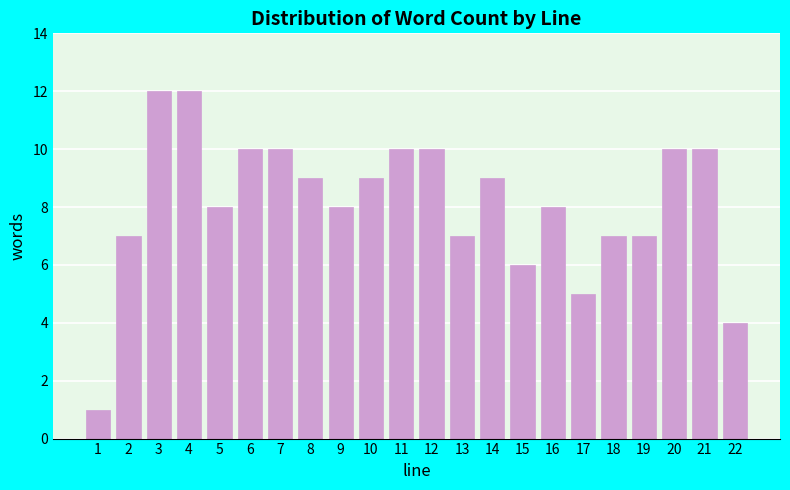

Reading left to right, extract all data points from this chart.

1=1	2=7	3=12	4=12	5=8	6=10	7=10	8=9	9=8	10=9	11=10	12=10	13=7	14=9	15=6	16=8	17=5	18=7	19=7	20=10	21=10	22=4